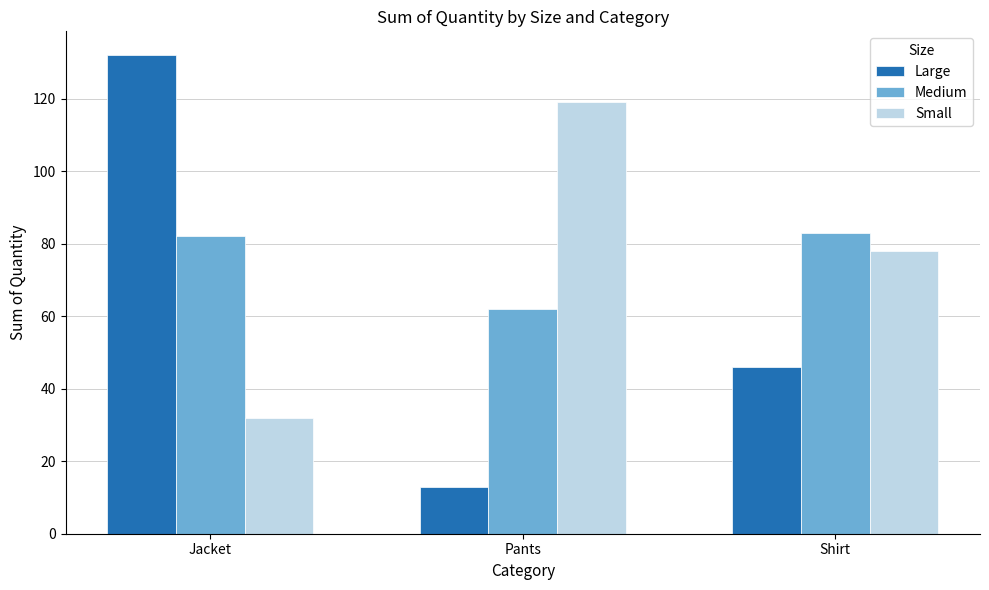

Count the Large values in the range 13 to 132.

3